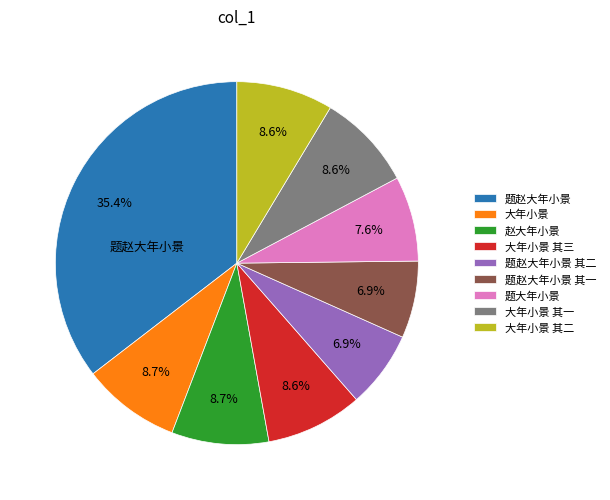

What is the ratio of the value at 题赵大年小景 其一 to the value at 题赵大年小景 其二?

1.0